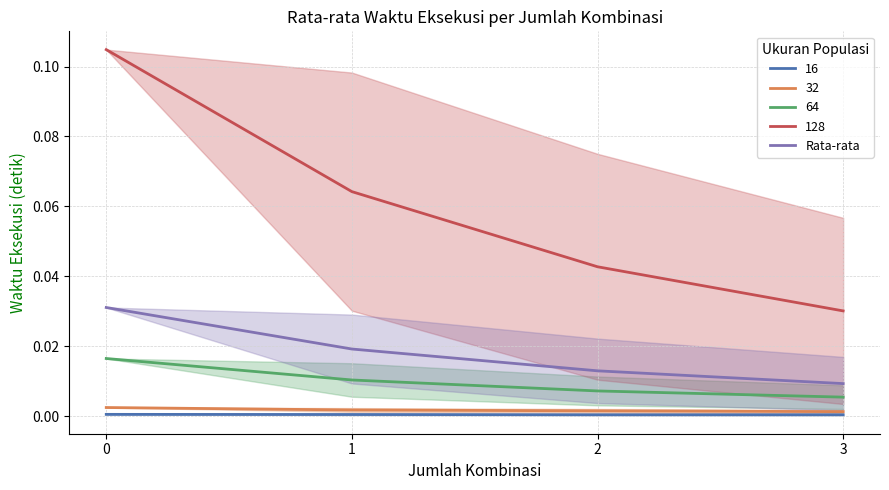

Rank the categories by value from highest to lowest.

0, 1, 2, 3